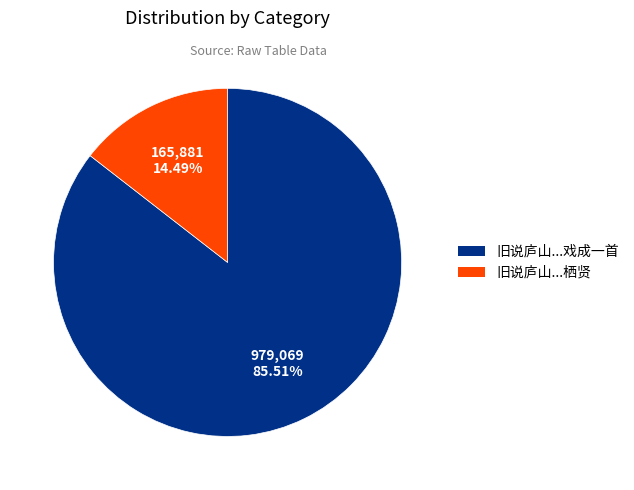

Does any single category account for the majority?

Yes